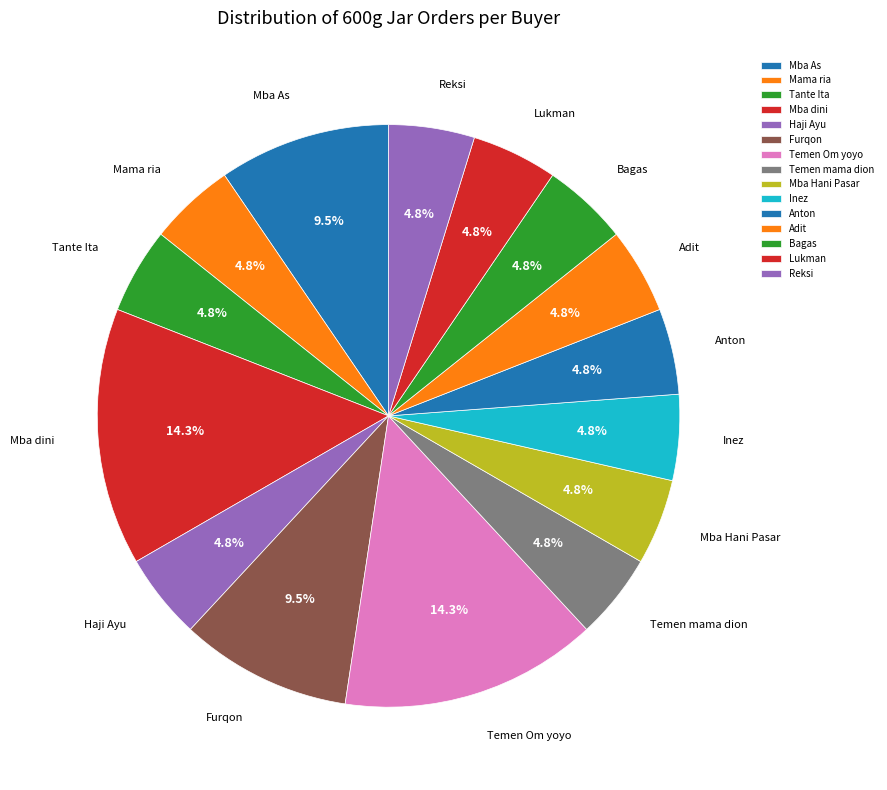

What is the ratio of the value at Anton to the value at Mba dini?

0.3